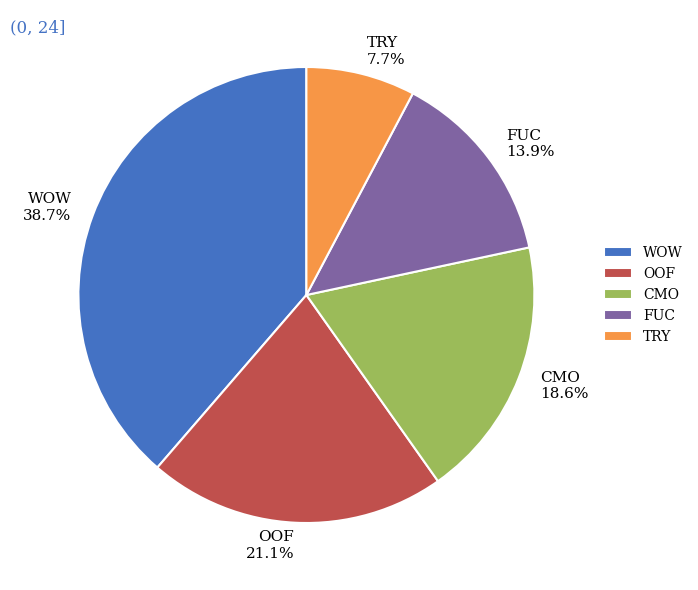

To the nearest percent, what is the difference between the largest and smallest slice percentages?

31%